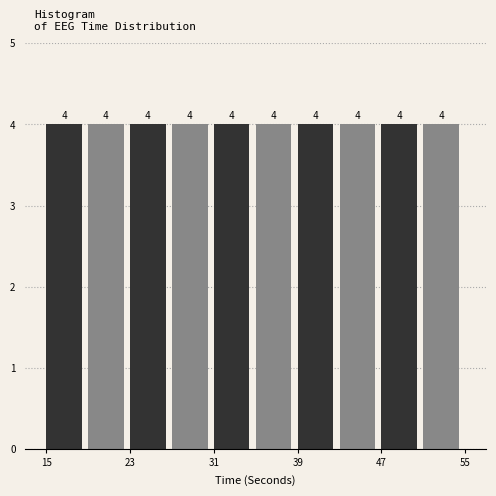

Reading left to right, list every bar in this chart as the range it spans on the x-axis followed by its height.

15 to 19: 4
19 to 23: 4
23 to 27: 4
27 to 31: 4
31 to 35: 4
35 to 39: 4
39 to 43: 4
43 to 47: 4
47 to 51: 4
51 to 55: 4